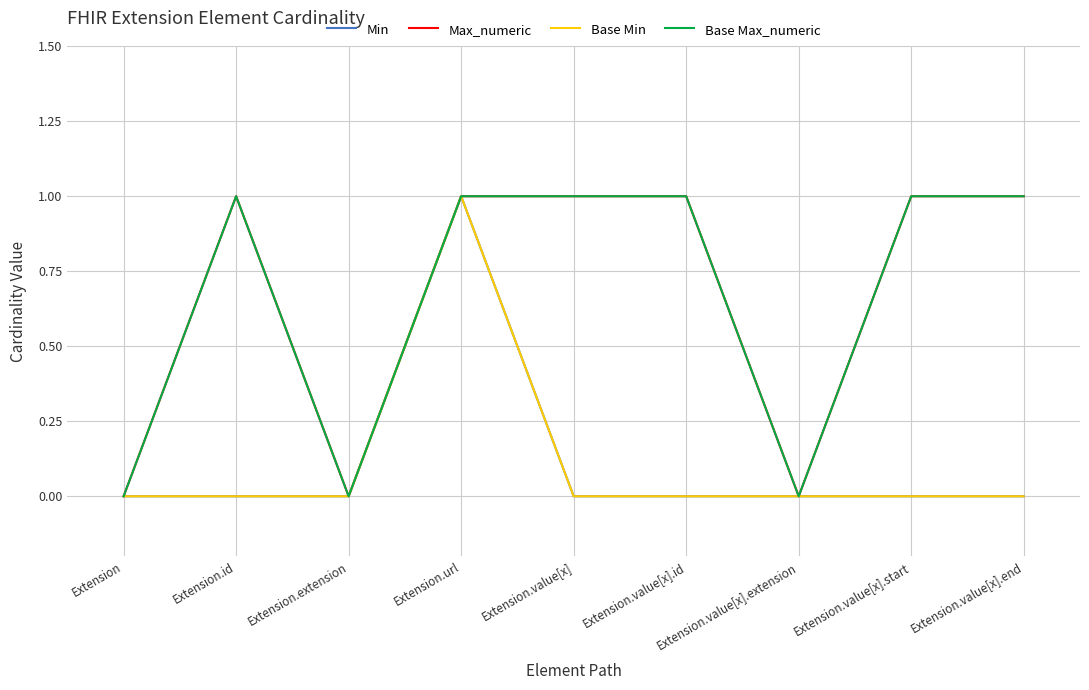

At which category does the chart reach its peak across all series?

Extension.url